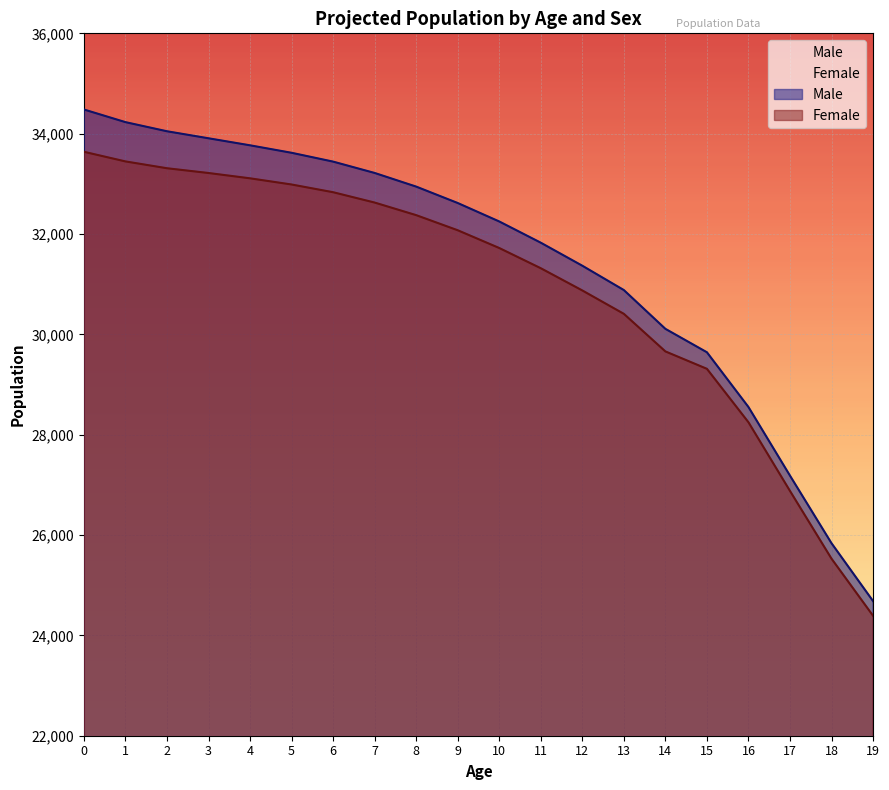

What is the value of the Female point at the 11th from the left?

31721